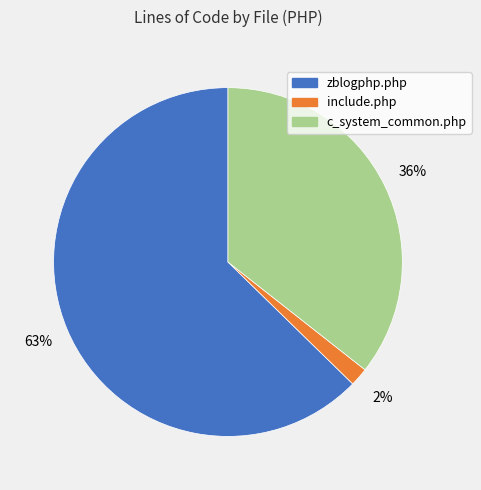

Which slice is the smallest?

include.php